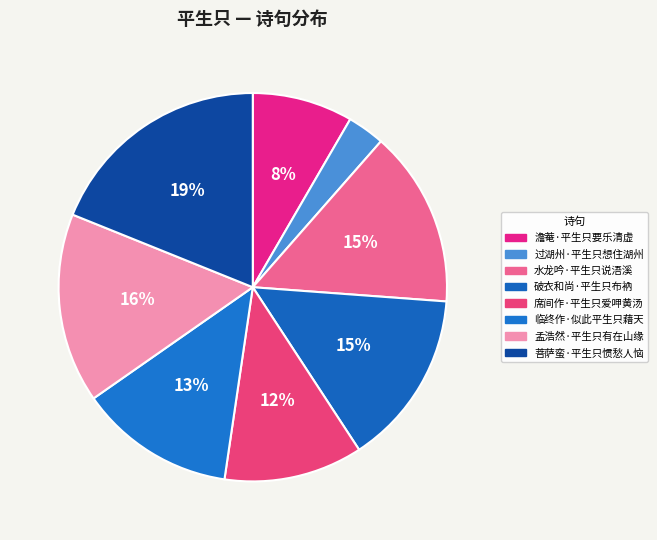

Count the number of slices in the pie.

8